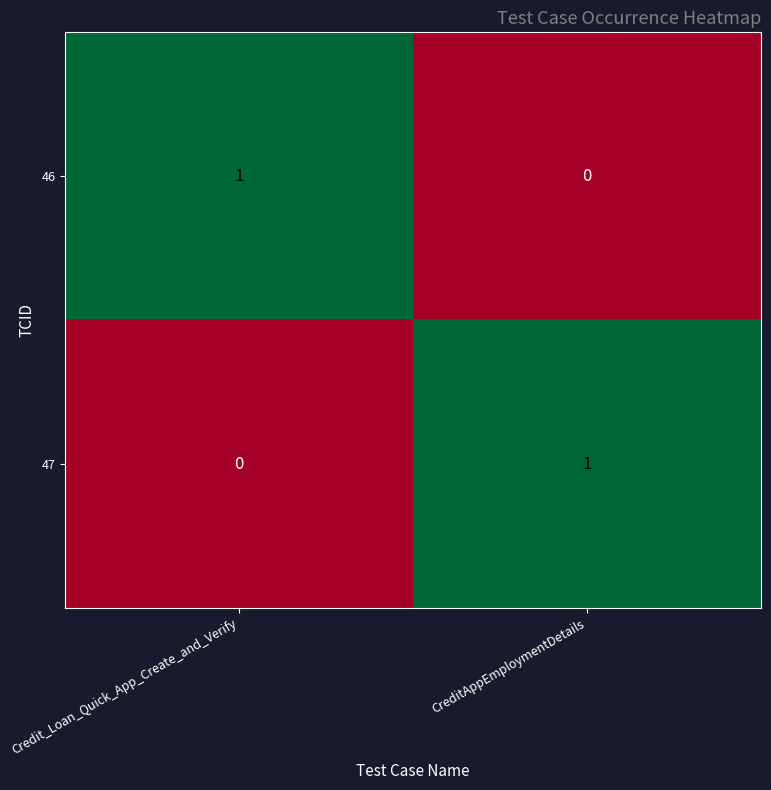

Is it true that 46 equals 1 at Credit_Loan_Quick_App_Create_and_Verify?

True